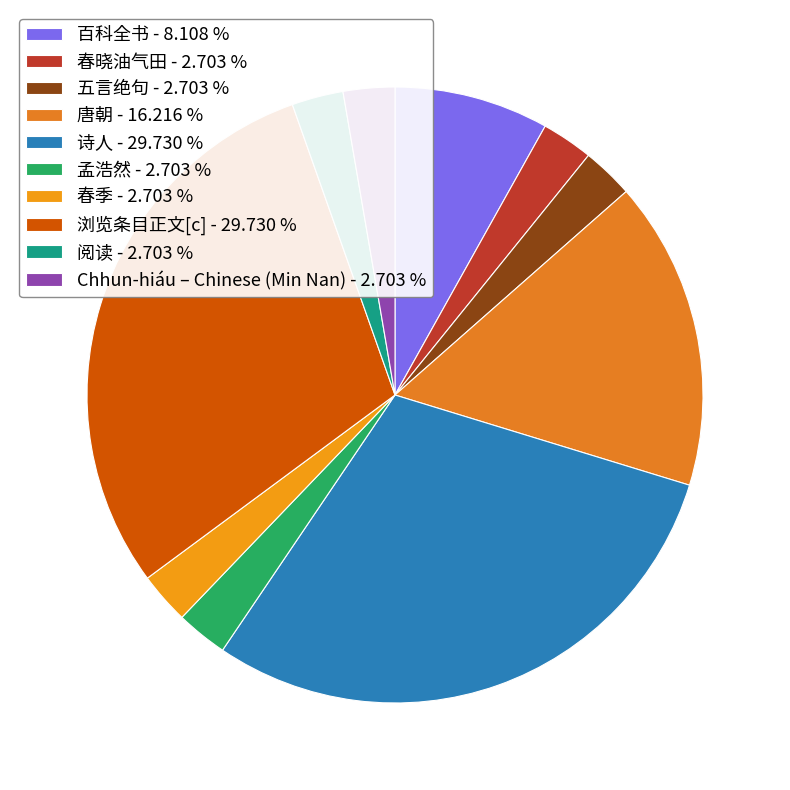

How many slices are in this pie chart?

10